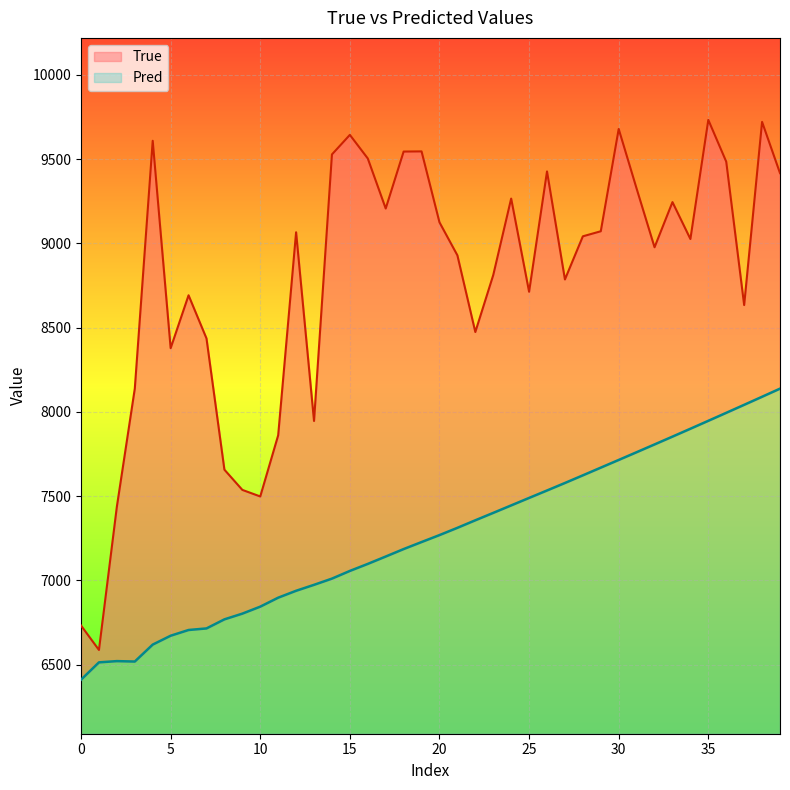

Which has a higher value, 25 or 27?

27